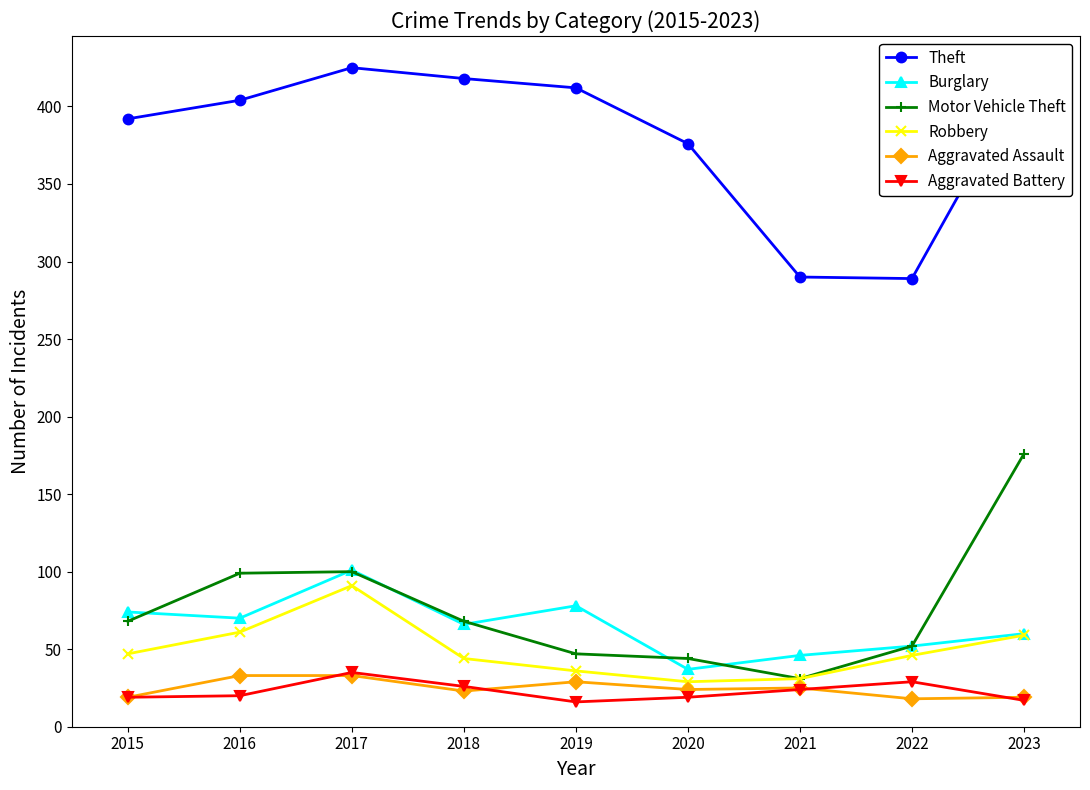

What value does the Theft series have at 2015, to the nearest 50?

400